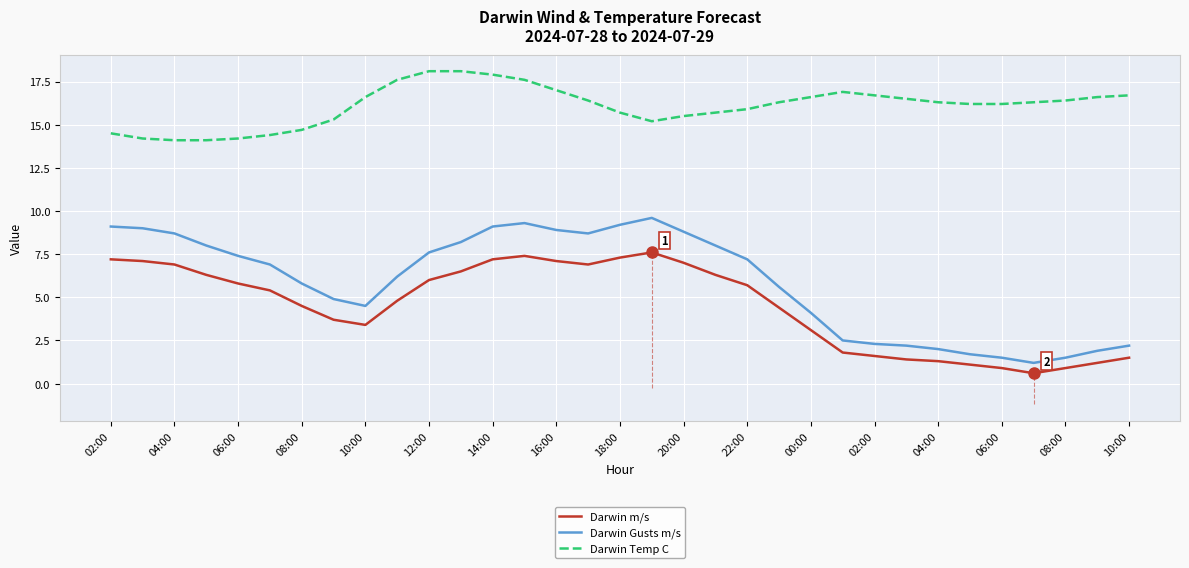

What is the greatest value displayed?

18.1